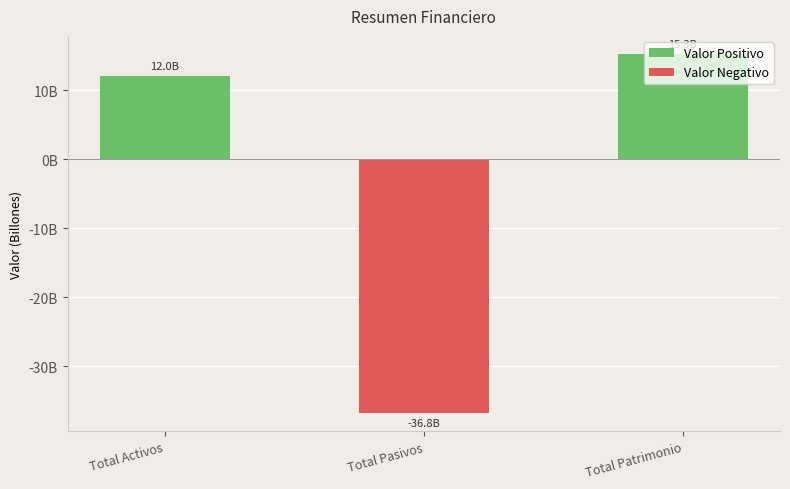

Reading left to right, what are all the values shown in this chart?

12020652478.8	-36796591479.7	15291847174.7